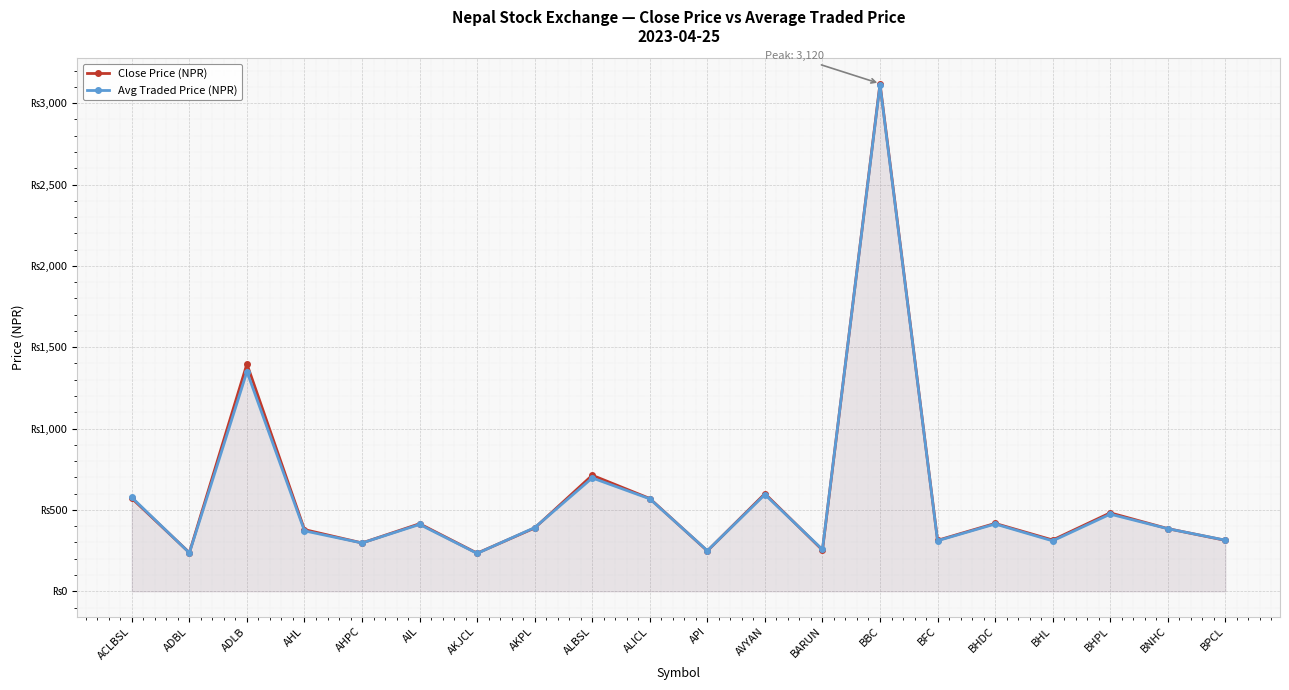

In Close Price (NPR), how many points are higher than both neighbors (excluding endpoints)?

7